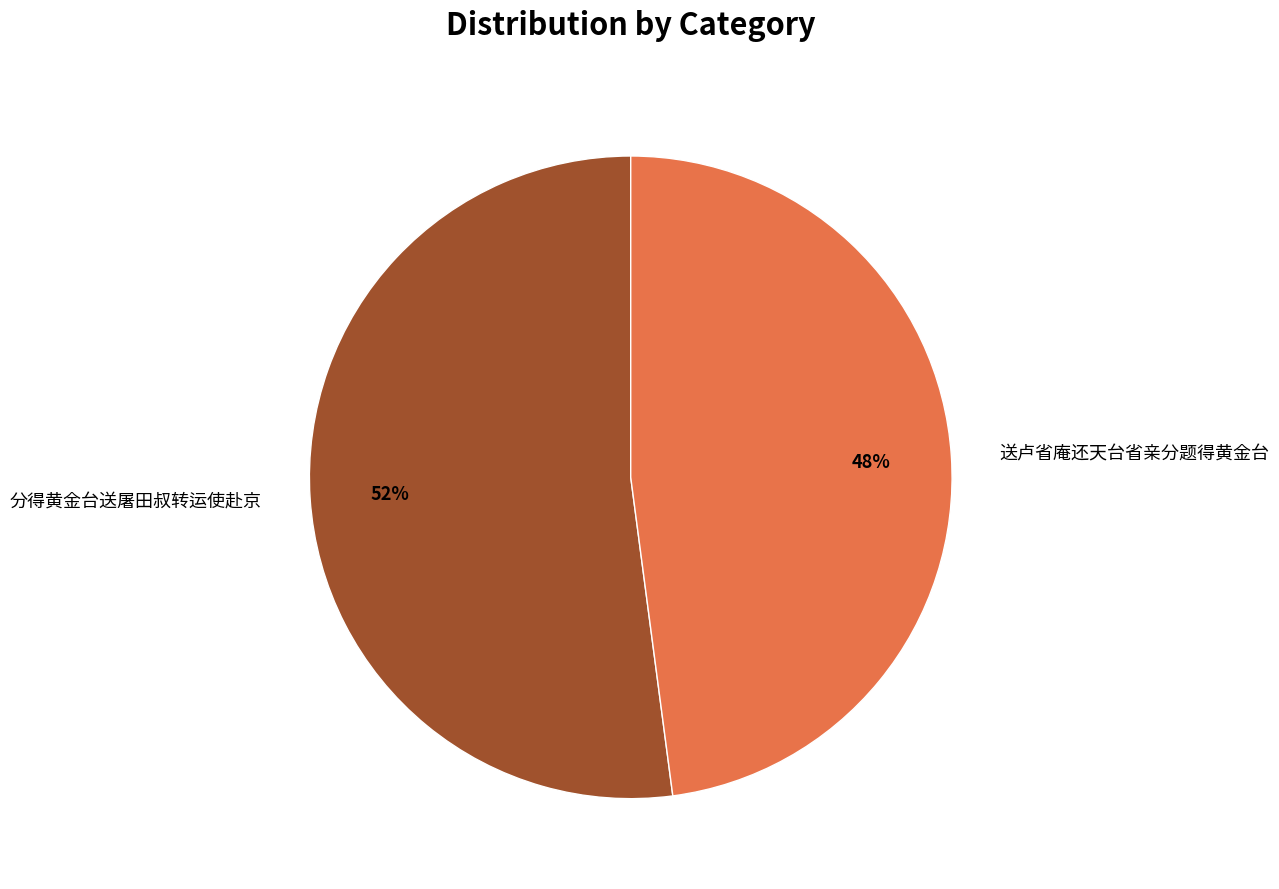

How many segments does this pie chart have?

2